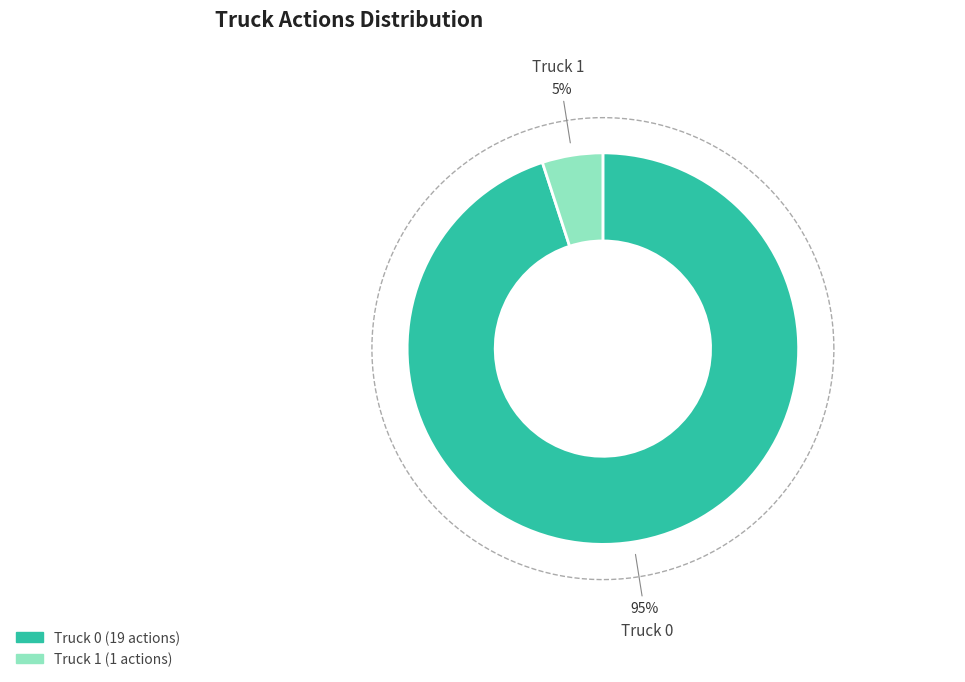

How many slices are in this pie chart?

2